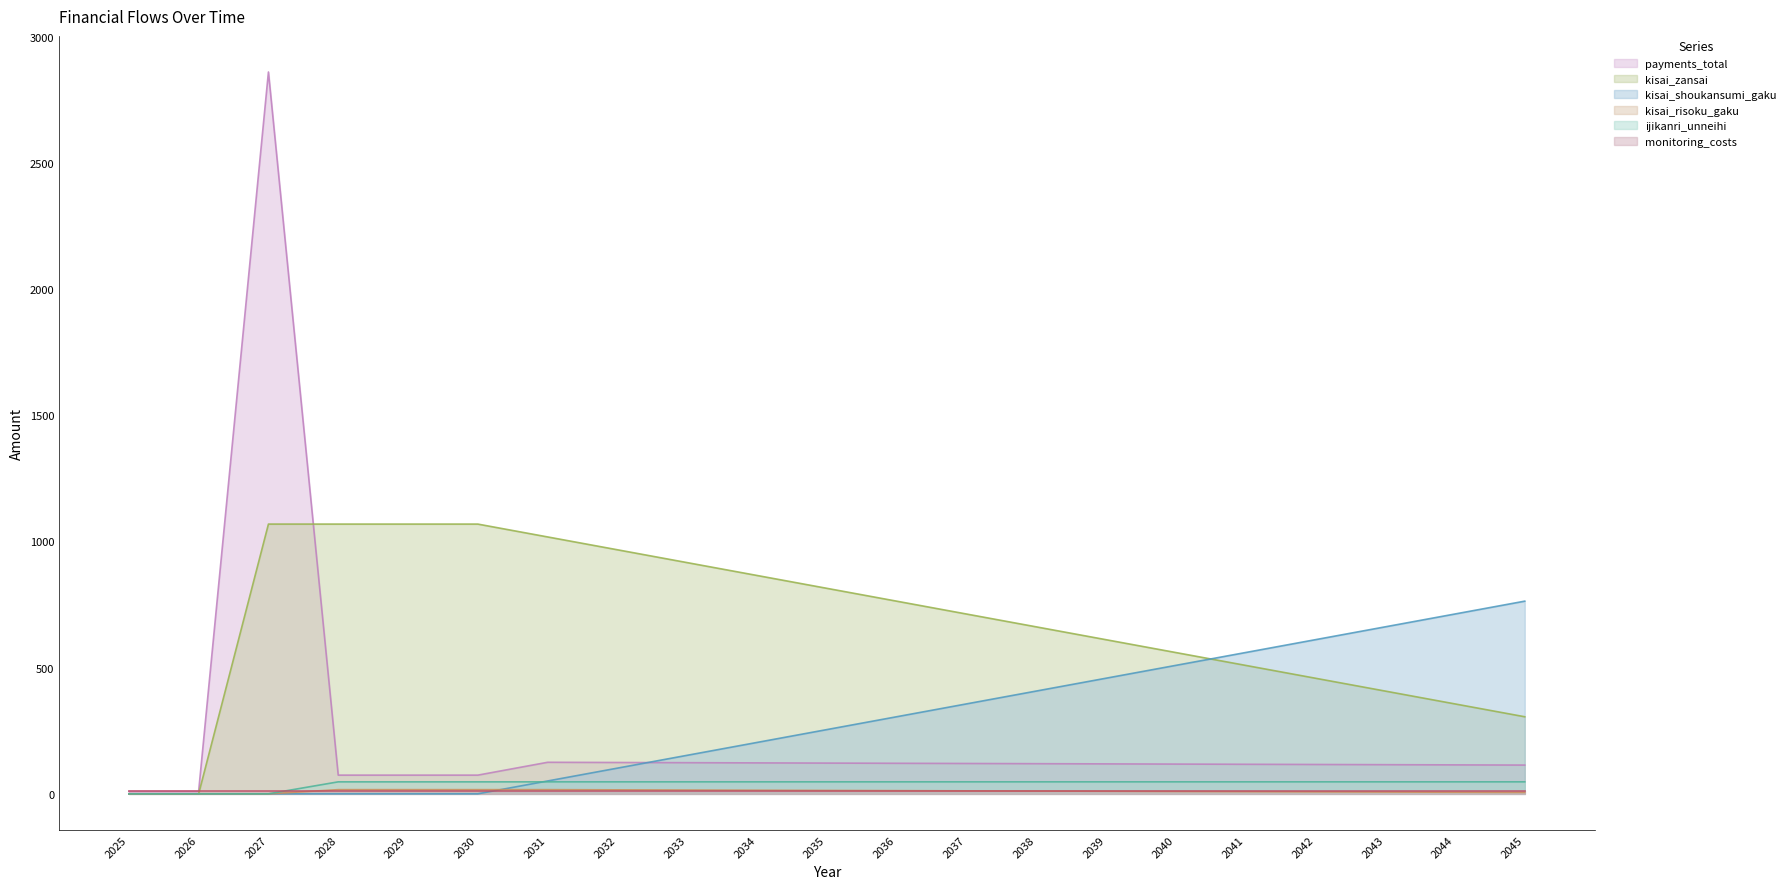

How many times do kisai_zansai and payments_total cross each other?

1